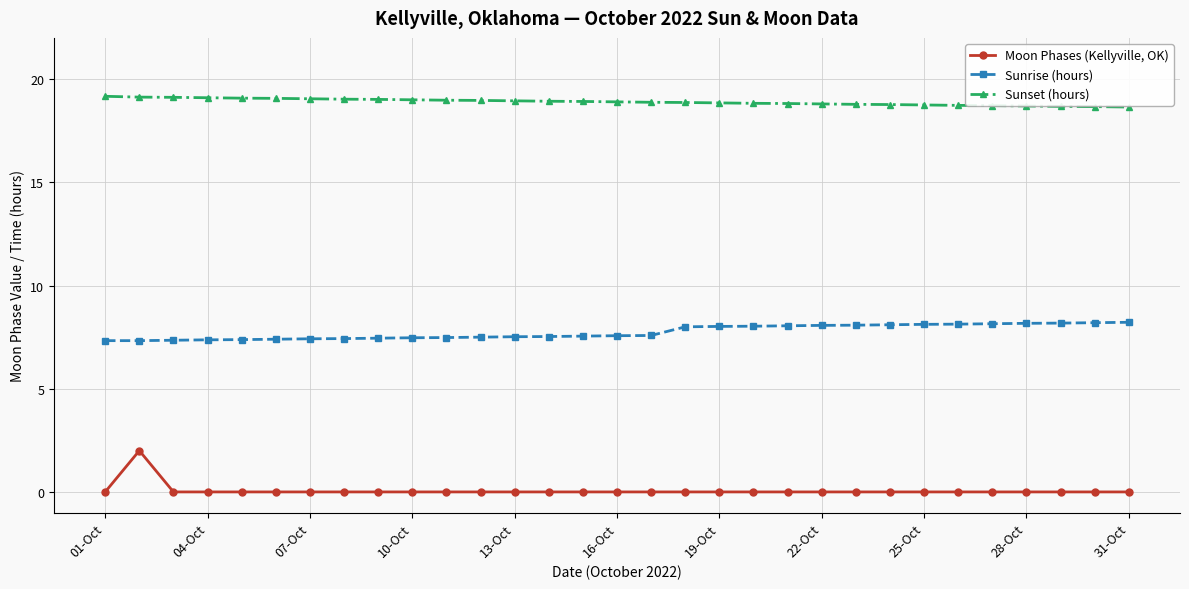

What is the value of the Sunrise (hours) point at the 4th from the left?

7.4